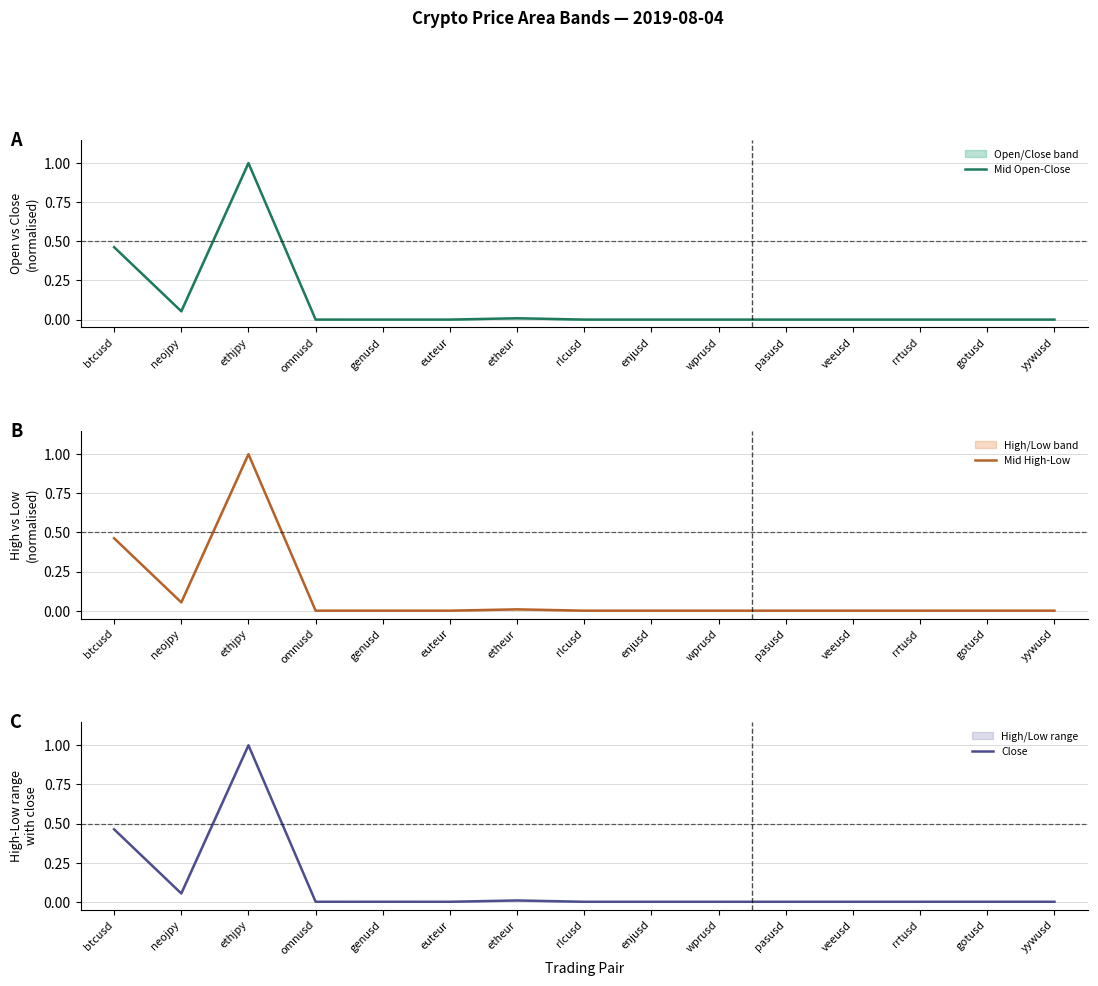

Reading left to right, list all the values displayed in this chart.

Mid Open-Close: 0.5	0.1	1.0	0.0	0.0	0.0	0.0	0.0	0.0	0.0	0.0	0.0	0.0	0.0	0.0
Mid High-Low: 0.5	0.1	1.0	0.0	0.0	0.0	0.0	0.0	0.0	0.0	0.0	0.0	0.0	0.0	0.0
Close: 0.5	0.1	1.0	0.0	0.0	0.0	0.0	0.0	0.0	0.0	0.0	0.0	0.0	0.0	0.0